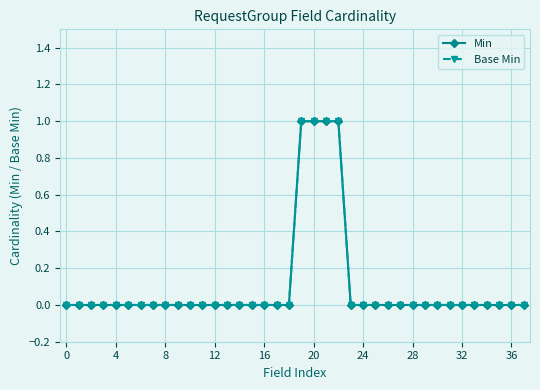

Is this an area chart (filled region under the line)?

No